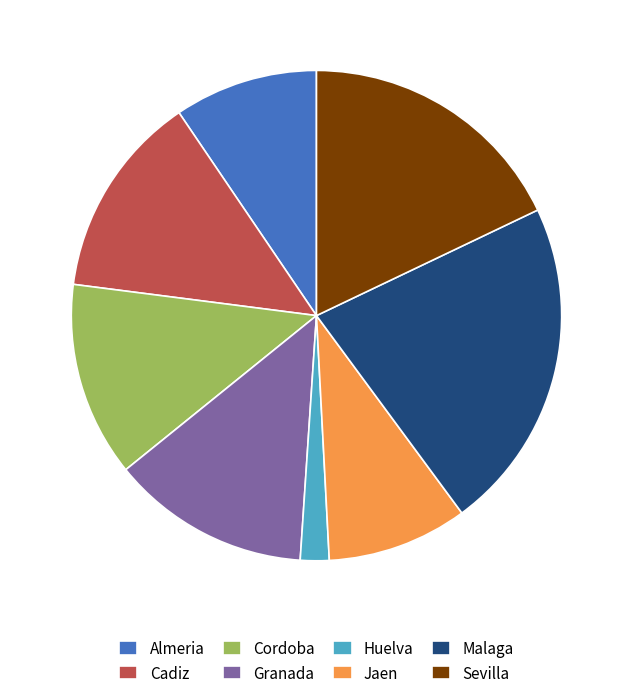

The Sevilla slice represents 4% of the pie. True or false?

False